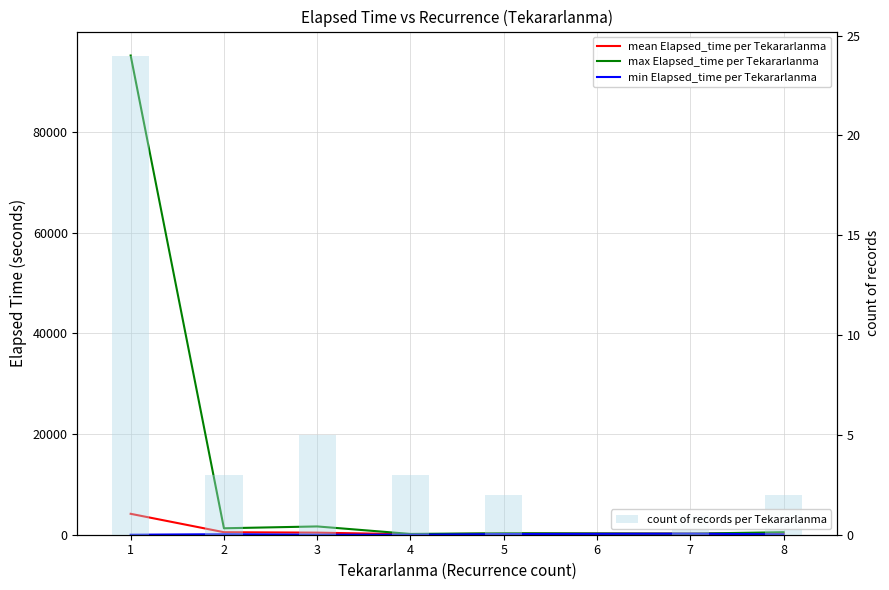

Which series has the largest range (max minus min)?

max Elapsed_time per Tekararlanma